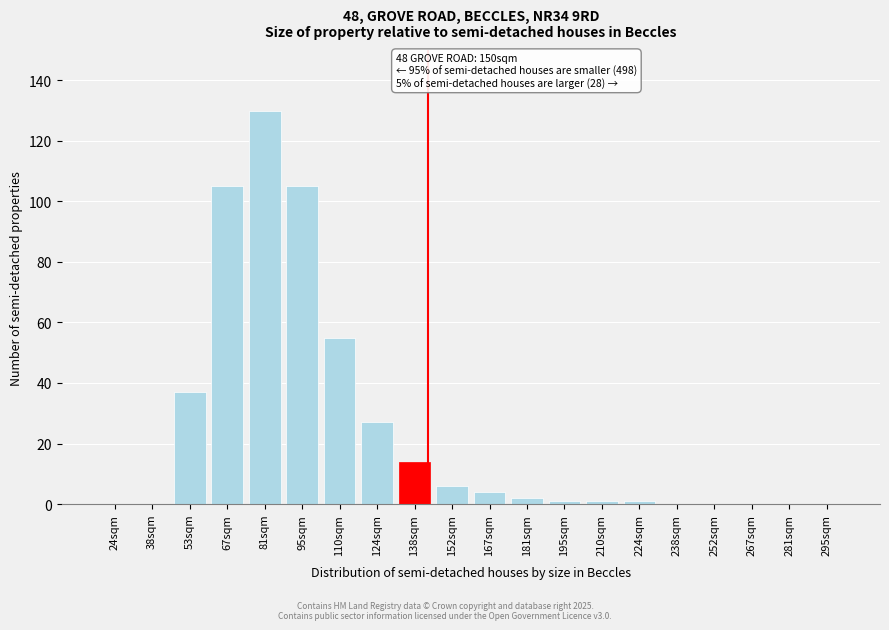

Reading left to right, what are all the values shown in this chart?

24sqm=0	38sqm=0	53sqm=37	67sqm=105	81sqm=130	95sqm=105	110sqm=55	124sqm=27	138sqm=14	152sqm=6	167sqm=4	181sqm=2	195sqm=1	210sqm=1	224sqm=1	238sqm=0	252sqm=0	267sqm=0	281sqm=0	295sqm=0